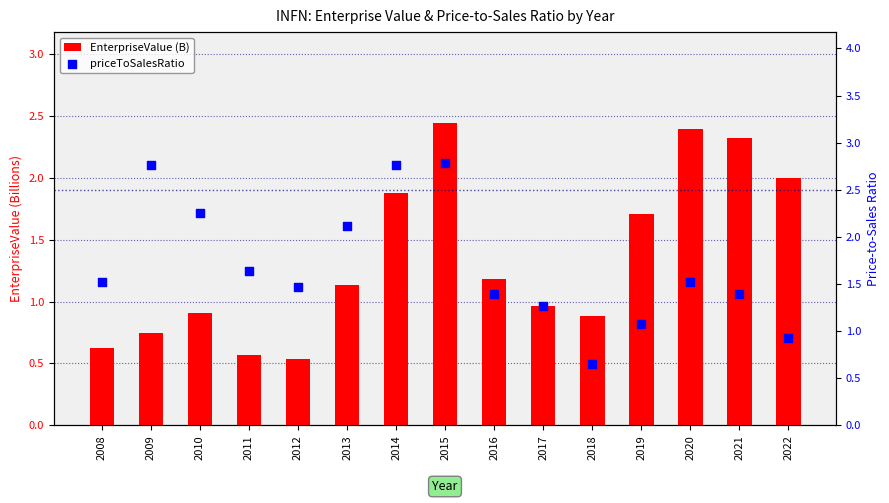

What is the total value across all series at 2022?

2.9